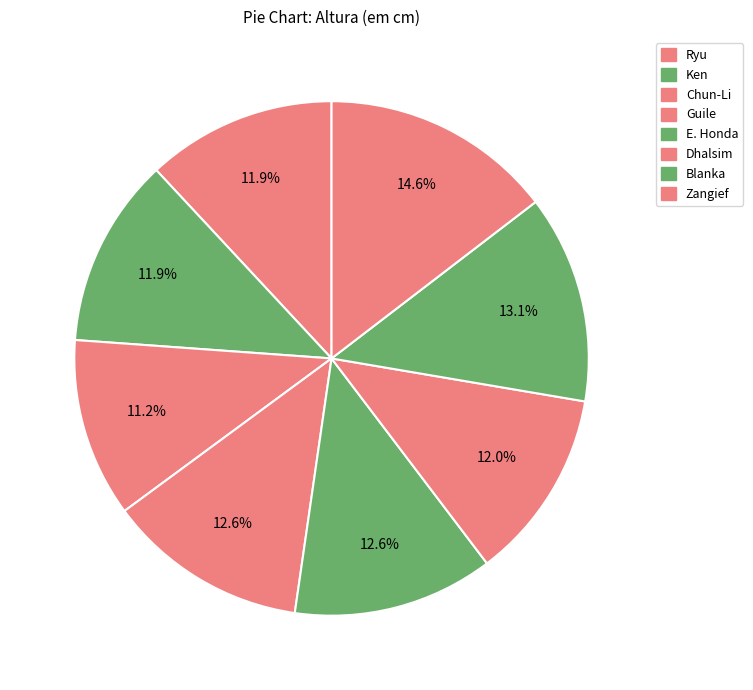

Which has a higher value, E. Honda or Chun-Li?

E. Honda